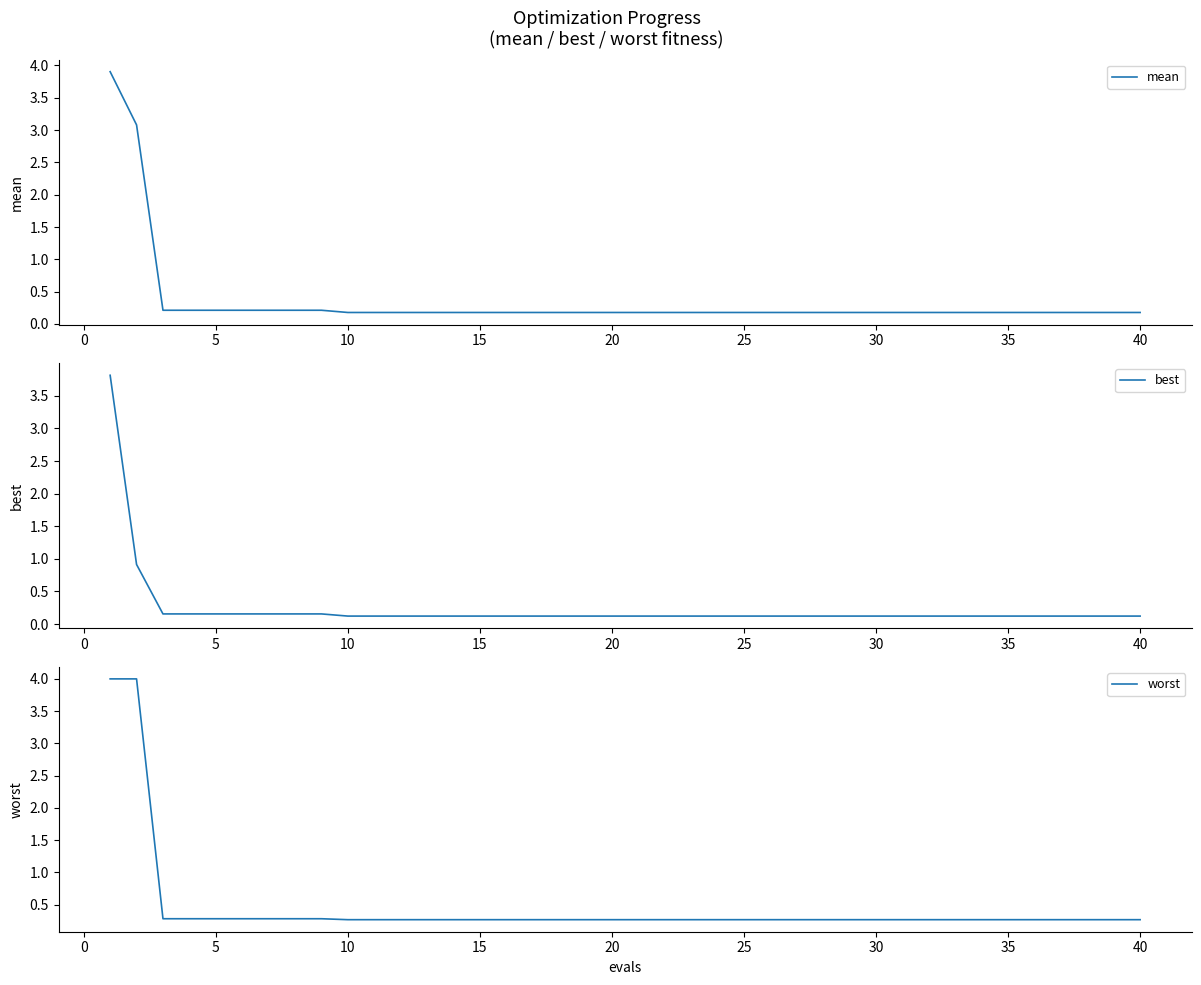

How many data points does each series have?

40